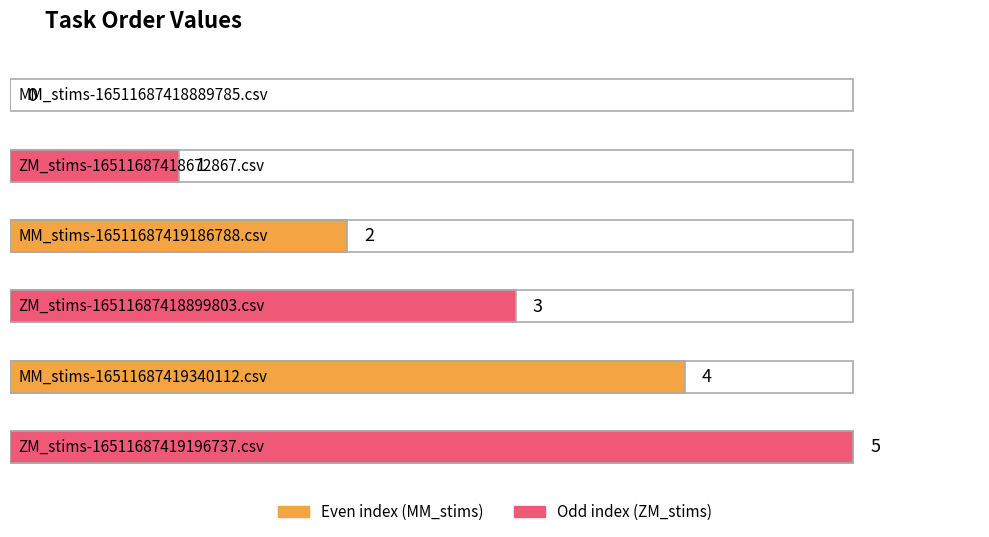

What is the difference between the maximum and minimum values?

5